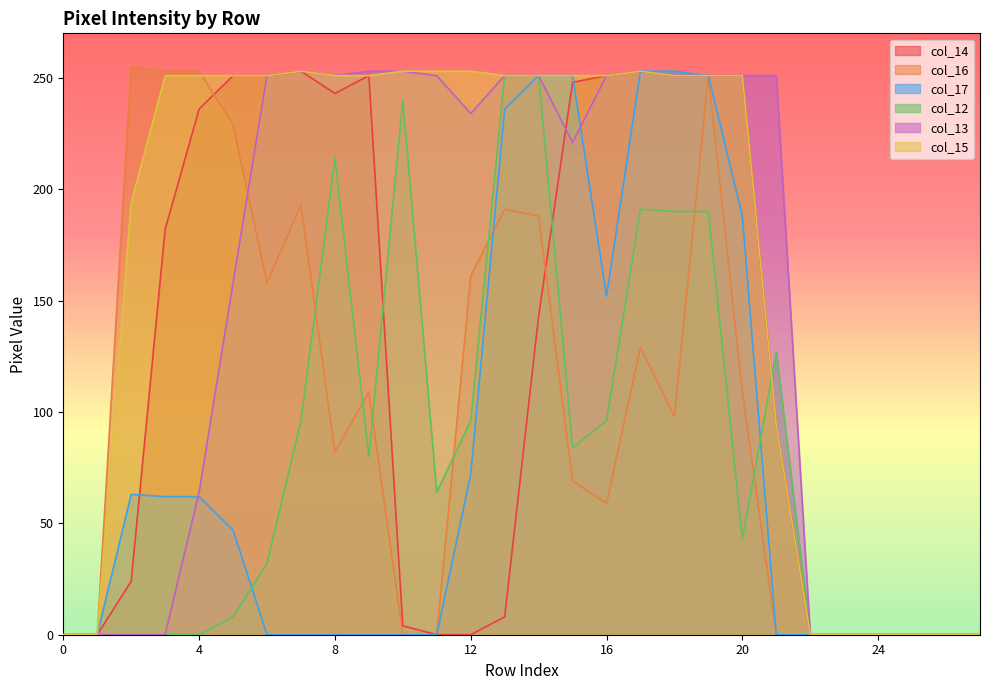

Is it true that col_17 equals -157 at 8?

False